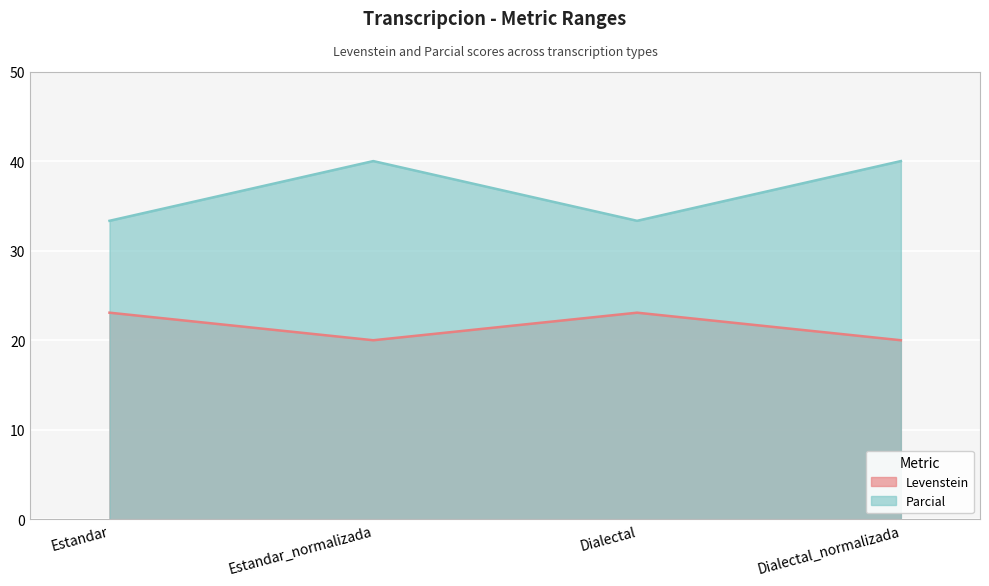

Which series has the largest total across all categories?

Parcial